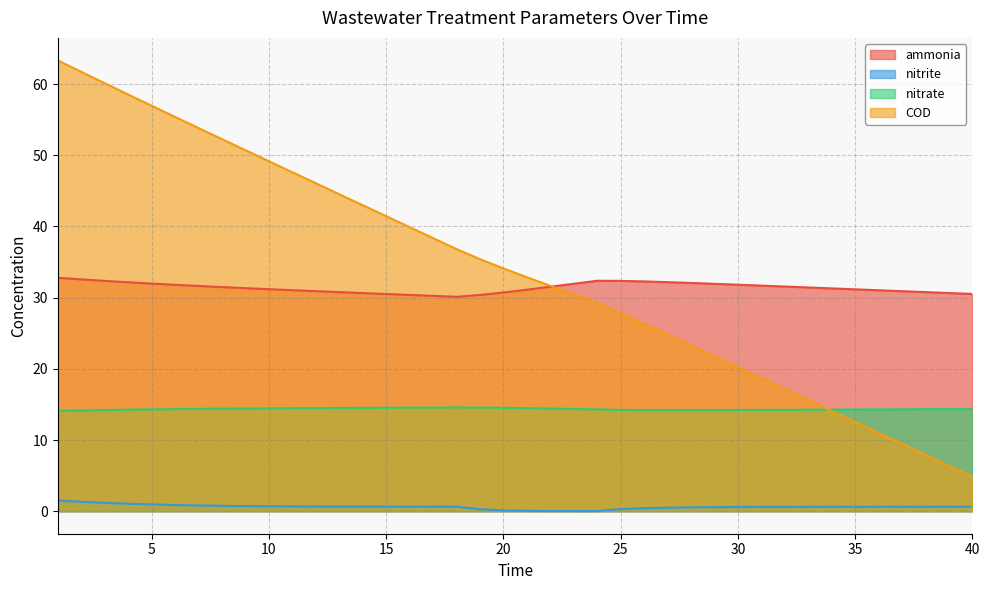

Where do COD and nitrate first cross each other?

33 and 34